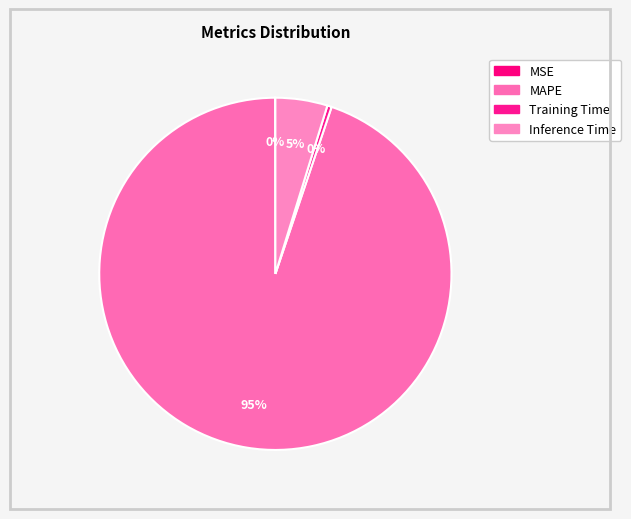

Is there a majority slice in this chart?

Yes